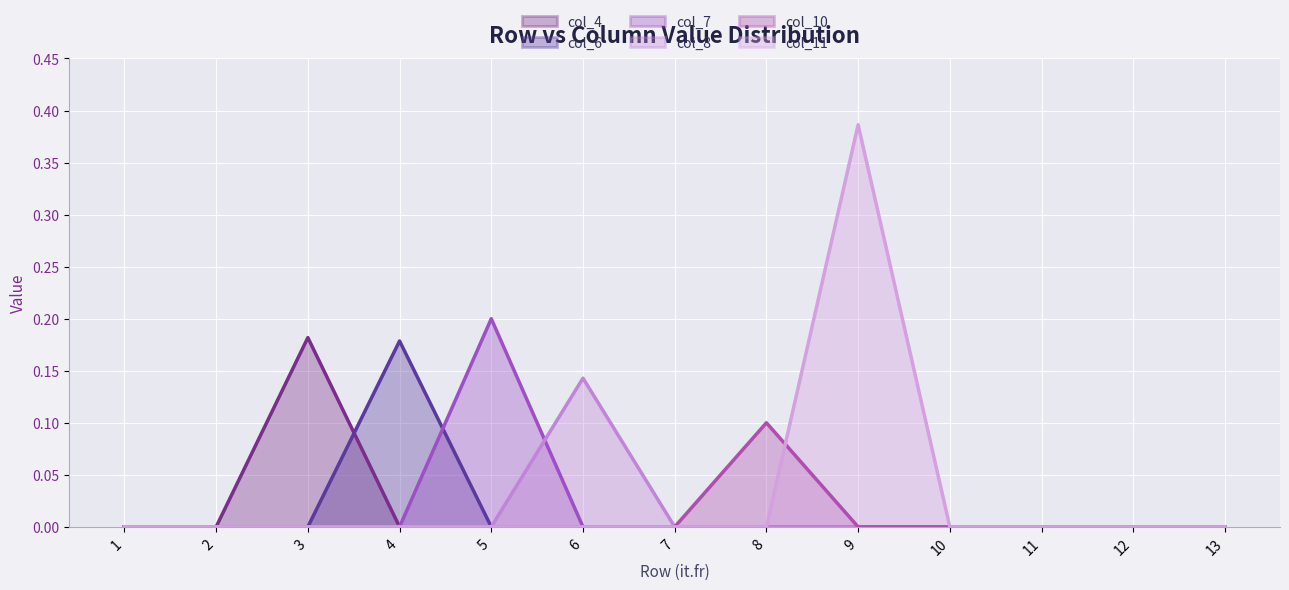

Where is col_4 (line) nearest to the value 0?

1